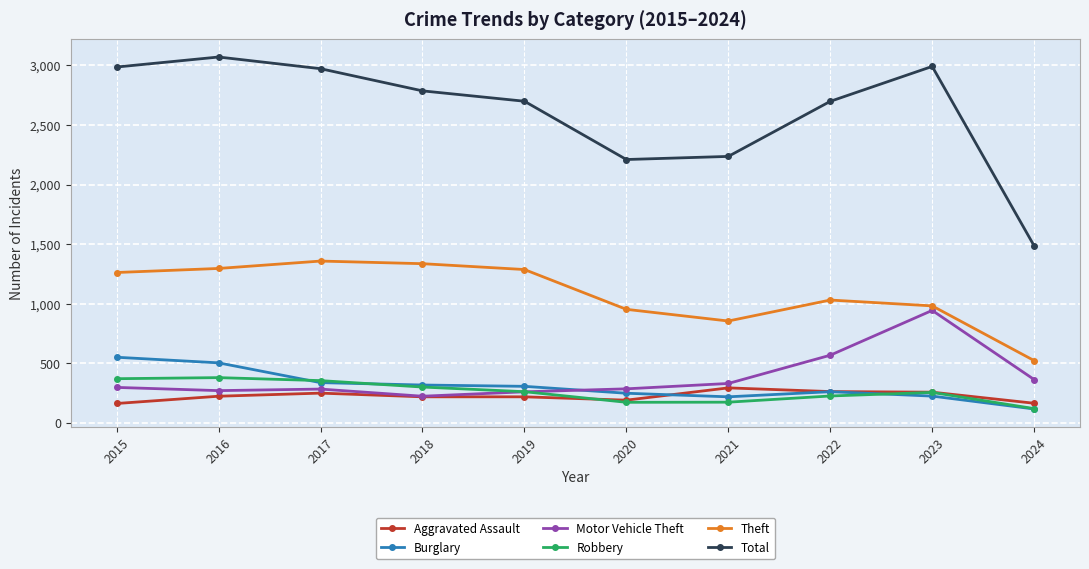

Is it true that Theft equals 400 at 2017?

False